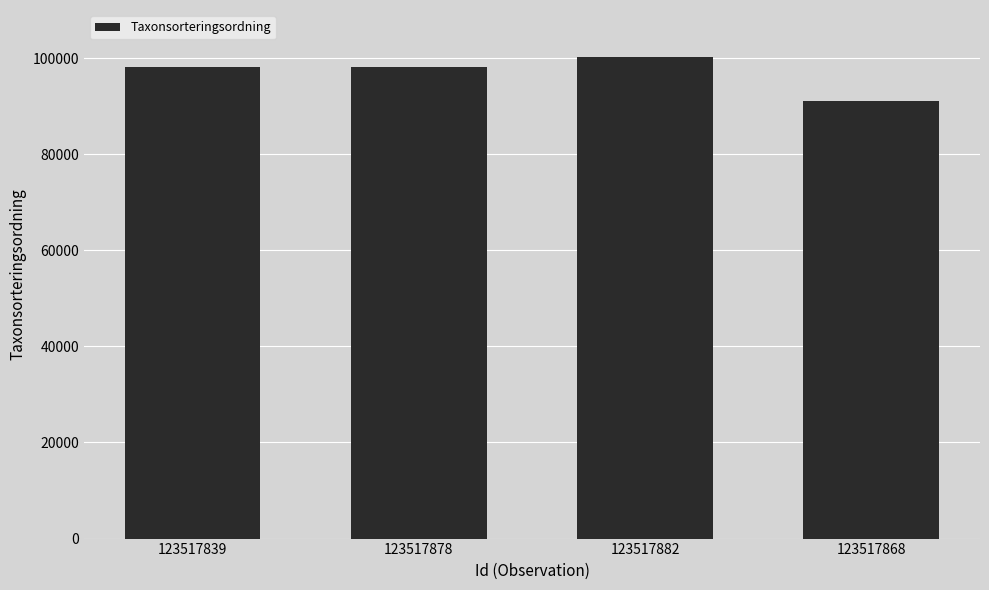

Approximately how many times larger is the value at 123517839 compared to 123517878?

1.0